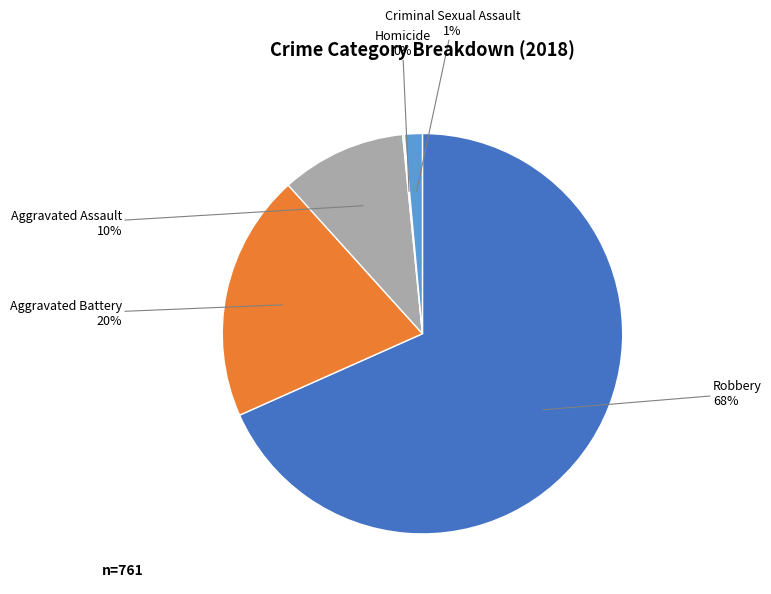

To the nearest percent, what is the average slice percentage?

20%